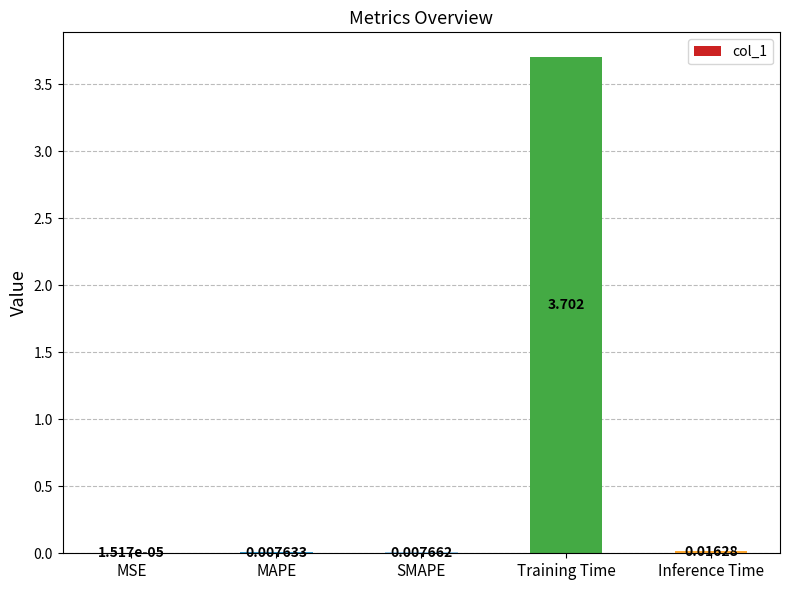

Where is the data nearest to the value 1?

Inference Time